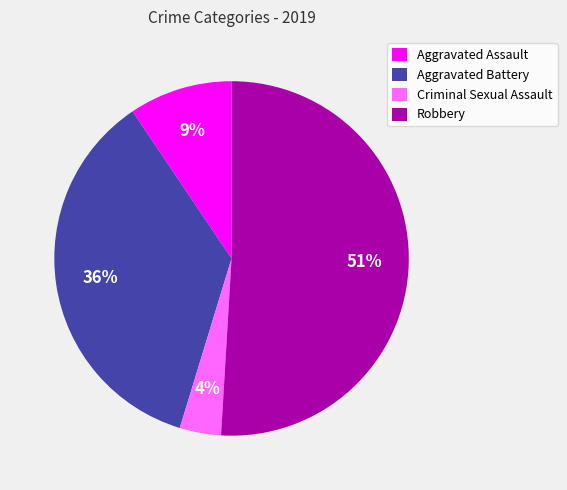

Between Robbery and Aggravated Battery, which is larger?

Robbery